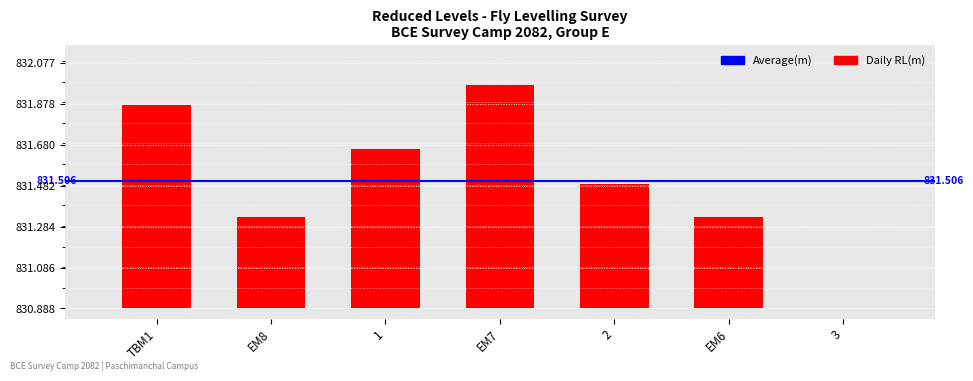

Count the number of categories in the chart.

7